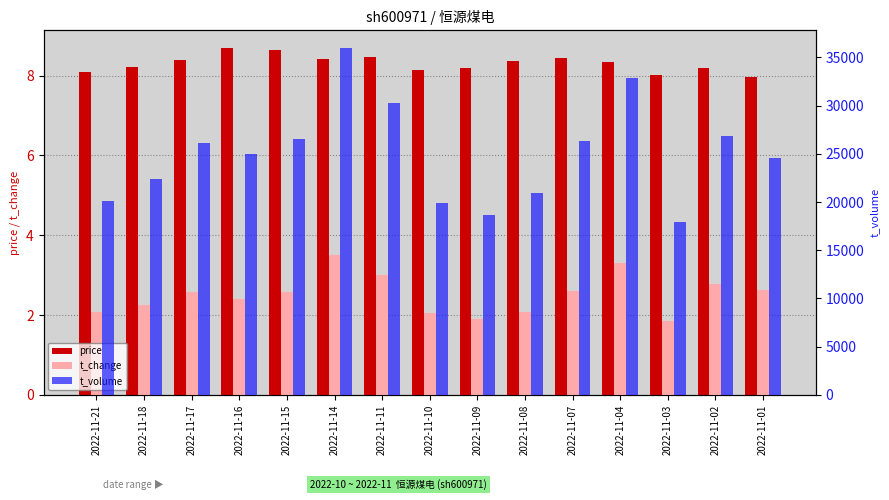

Reading right to left, transcribe all the data shown in this chart.

price: 2022-11-01=8.0	2022-11-02=8.2	2022-11-03=8.0	2022-11-04=8.3	2022-11-07=8.4	2022-11-08=8.4	2022-11-09=8.2	2022-11-10=8.1	2022-11-11=8.5	2022-11-14=8.4	2022-11-15=8.7	2022-11-16=8.7	2022-11-17=8.4	2022-11-18=8.2	2022-11-21=8.1
t_change: 2022-11-01=2.6	2022-11-02=2.8	2022-11-03=1.9	2022-11-04=3.3	2022-11-07=2.6	2022-11-08=2.1	2022-11-09=1.9	2022-11-10=2.0	2022-11-11=3.0	2022-11-14=3.5	2022-11-15=2.6	2022-11-16=2.4	2022-11-17=2.6	2022-11-18=2.3	2022-11-21=2.1
t_volume: 2022-11-01=24540.0	2022-11-02=26895.0	2022-11-03=17920.0	2022-11-04=32828.0	2022-11-07=26321.0	2022-11-08=20927.0	2022-11-09=18701.0	2022-11-10=19886.0	2022-11-11=30274.0	2022-11-14=36016.0	2022-11-15=26506.0	2022-11-16=24951.0	2022-11-17=26115.0	2022-11-18=22409.0	2022-11-21=20109.0